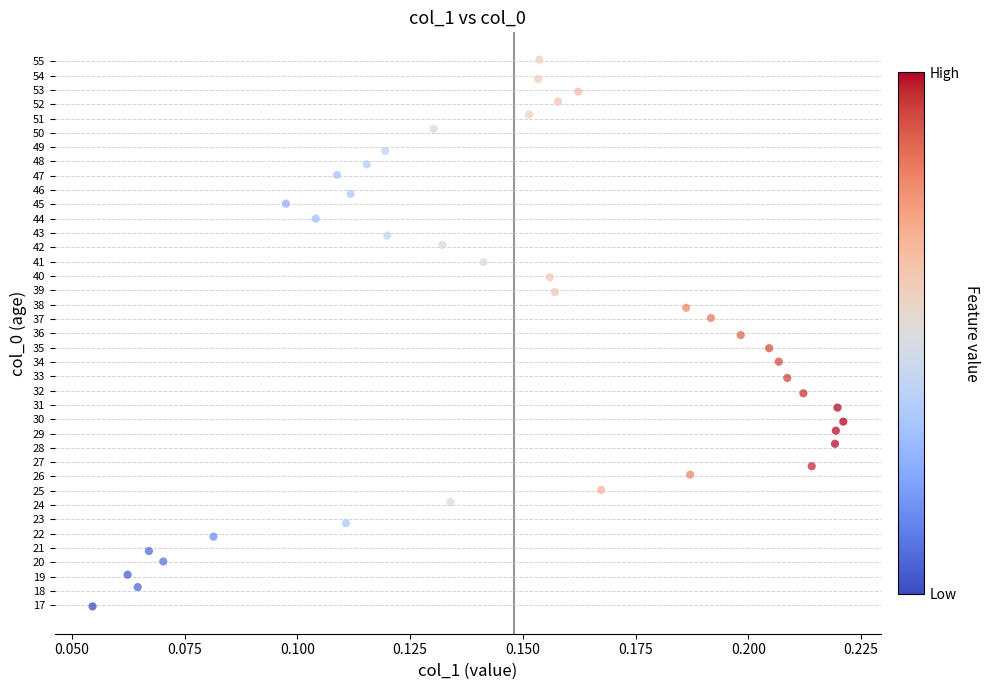

What is the range of Y values (max minus min)?

38.2